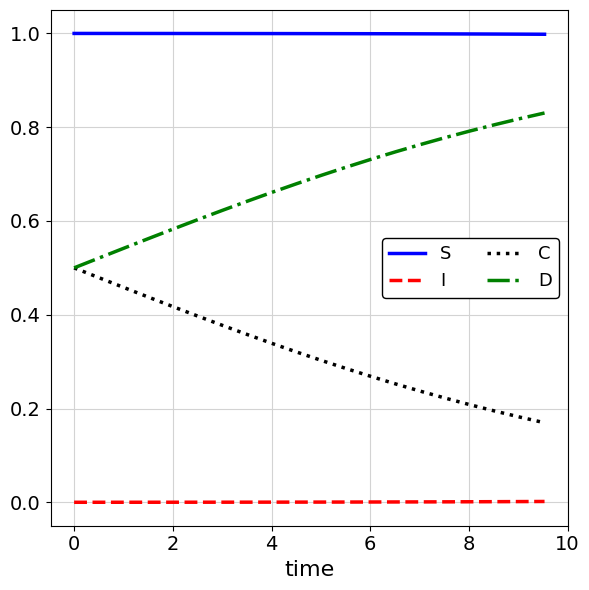

Count the D values in the range 0 to 1.

20